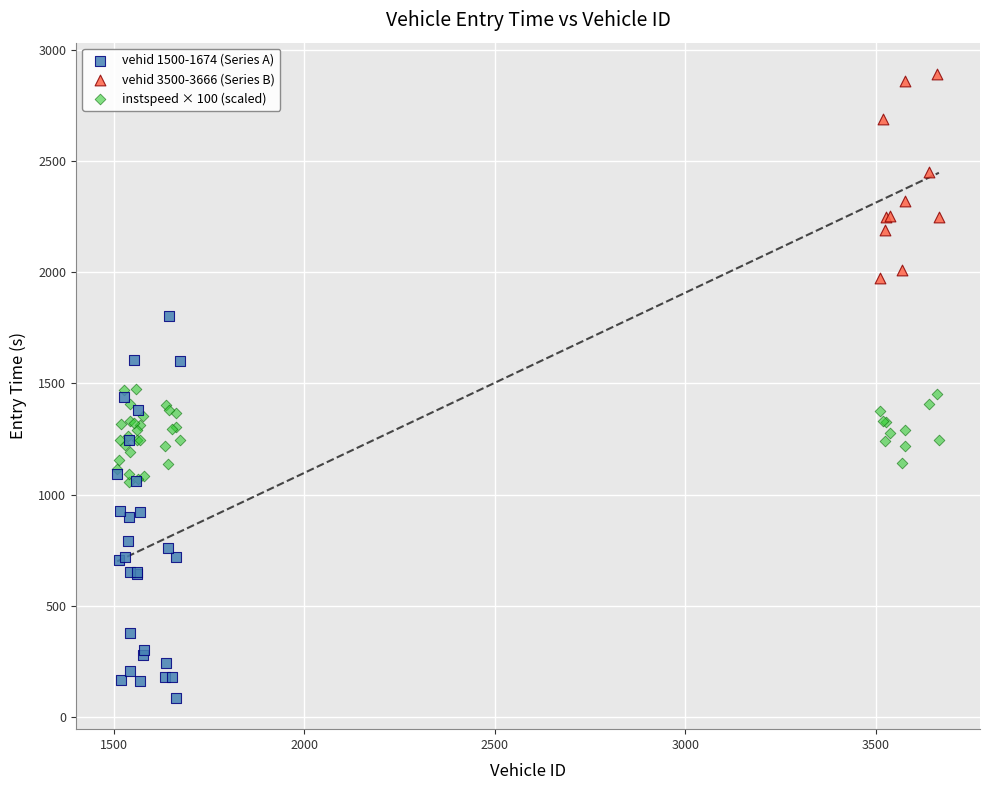

Which series has the widest spread of Y values?

vehid 1500-1674 (Series A)